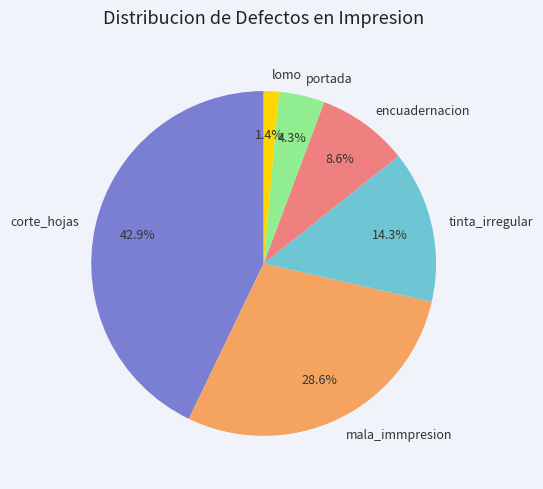

Does corte_hojas account for over 50% of the chart?

No